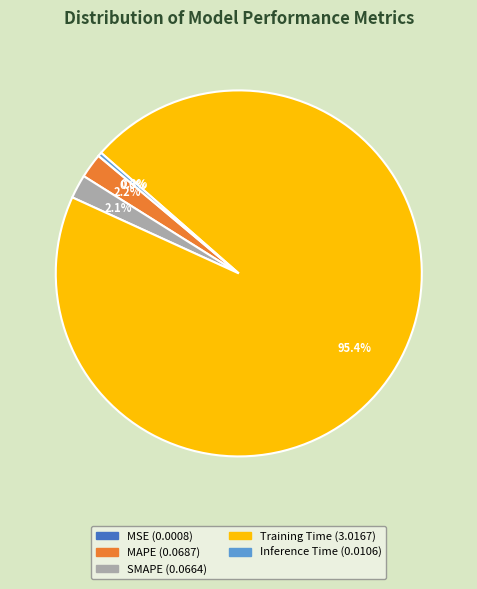

Is there a majority slice in this chart?

Yes